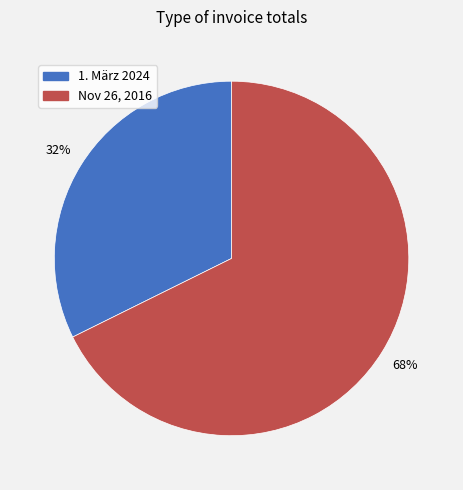

What percentage is the Nov 26, 2016 slice, to the nearest percent?

68%